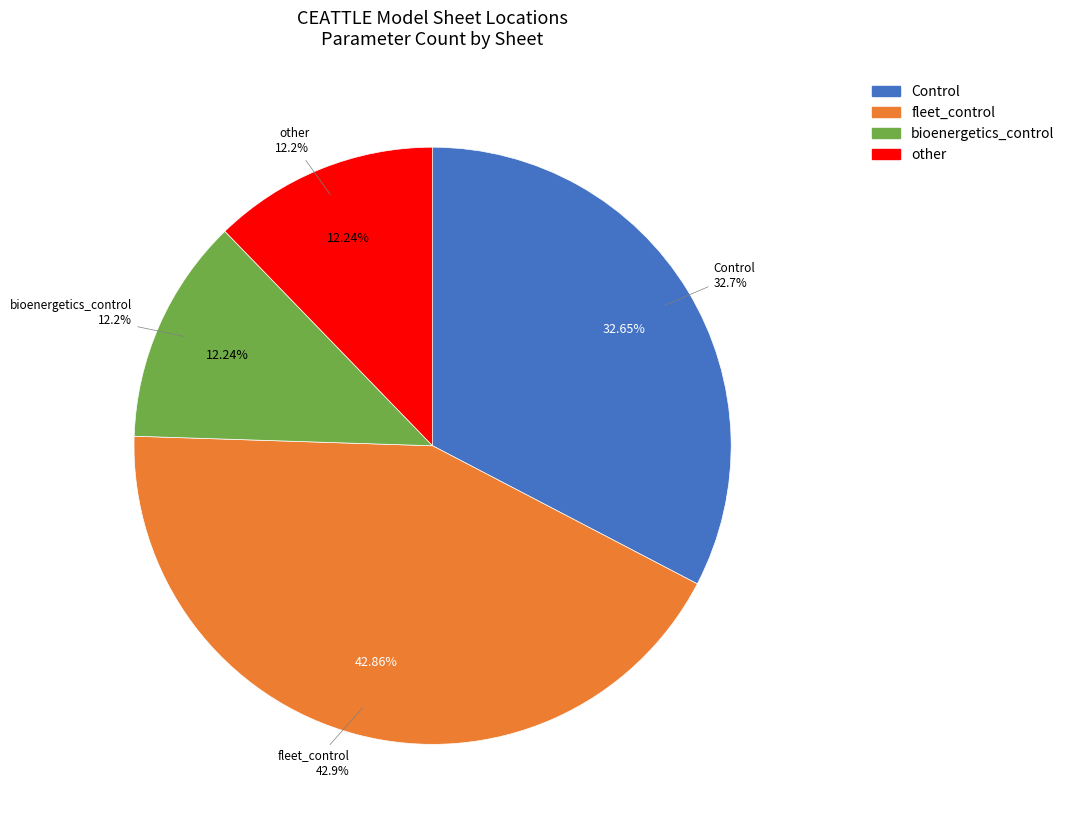

To the nearest percent, what is the average slice percentage?

25%